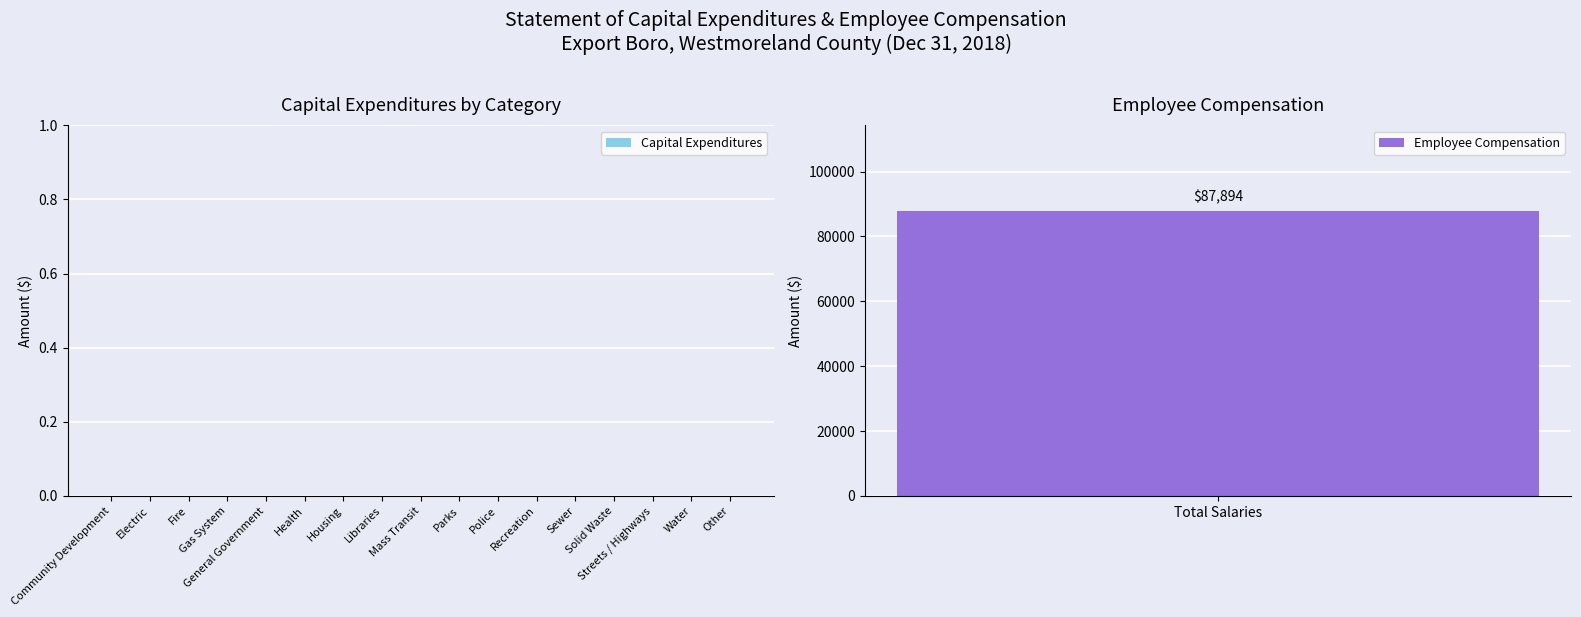

What position from the left is Water?

16